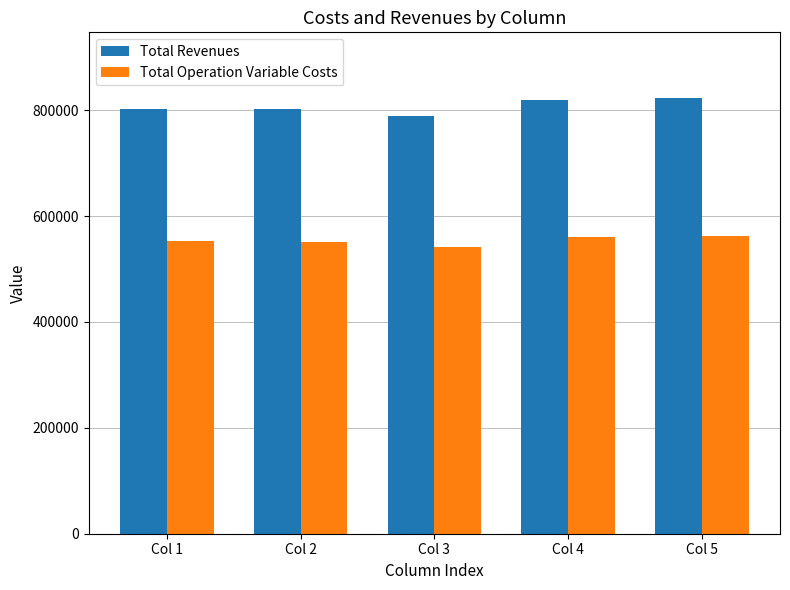

Does the chart contain any negative values?

No